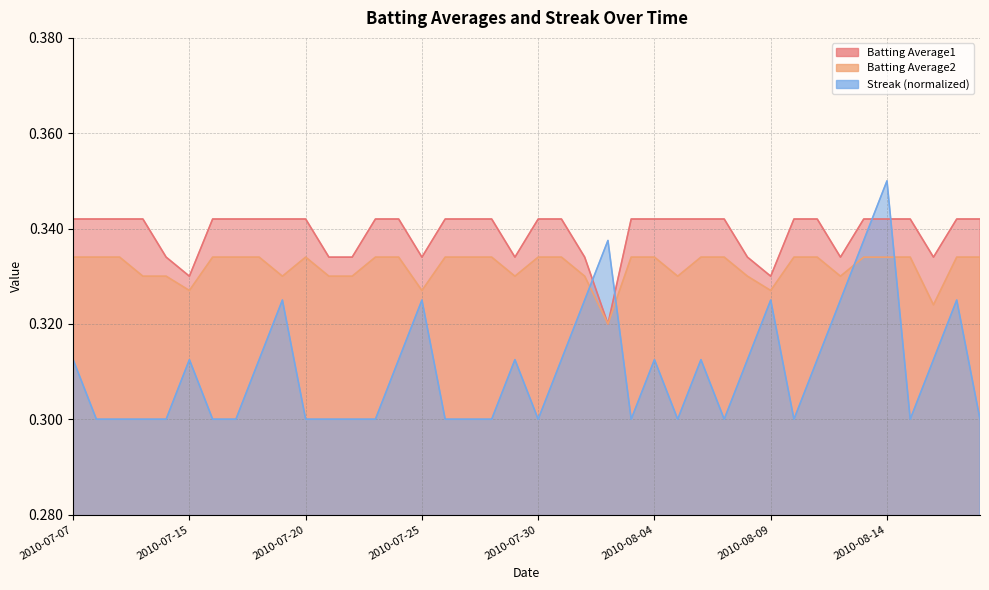

The value of Streak at 2010-08-18 is 0.3. True or false?

True